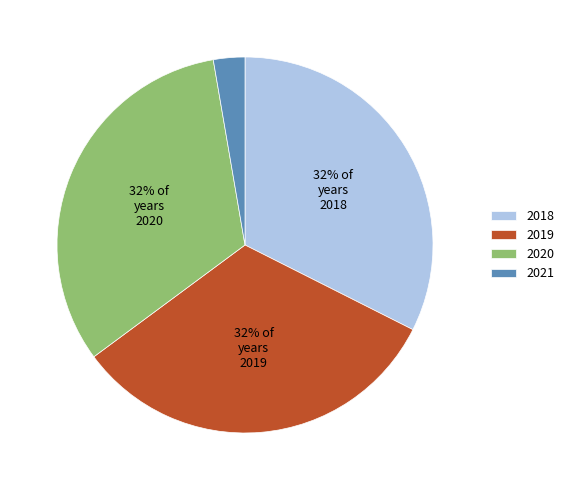

How many slices are in this pie chart?

4